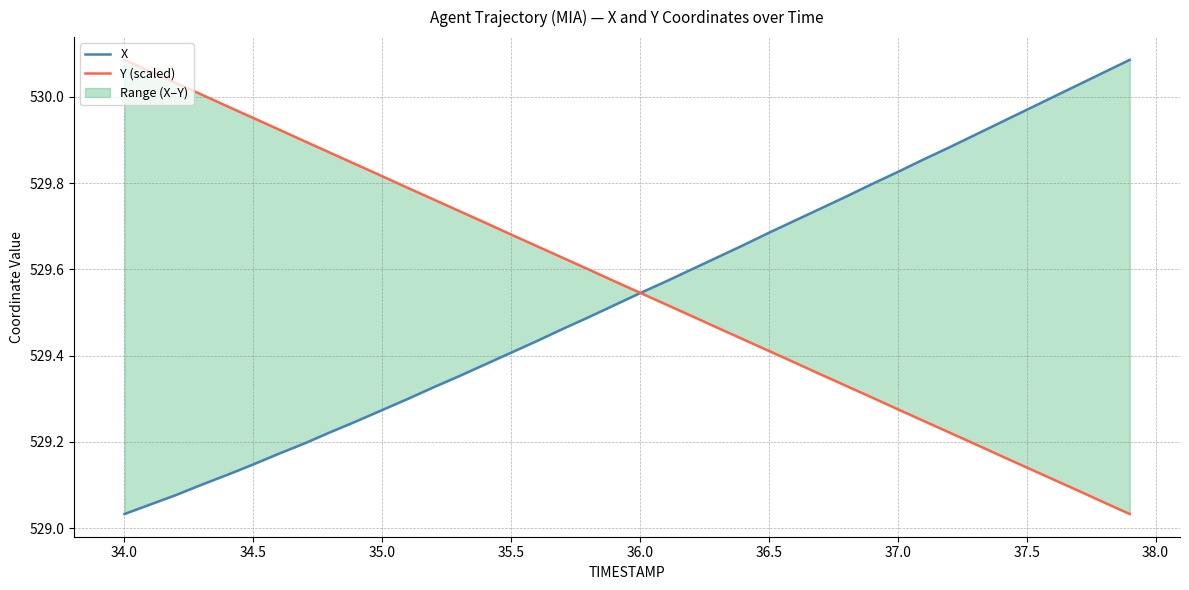

What is the difference between the highest and lowest values at 36.5?

0.3